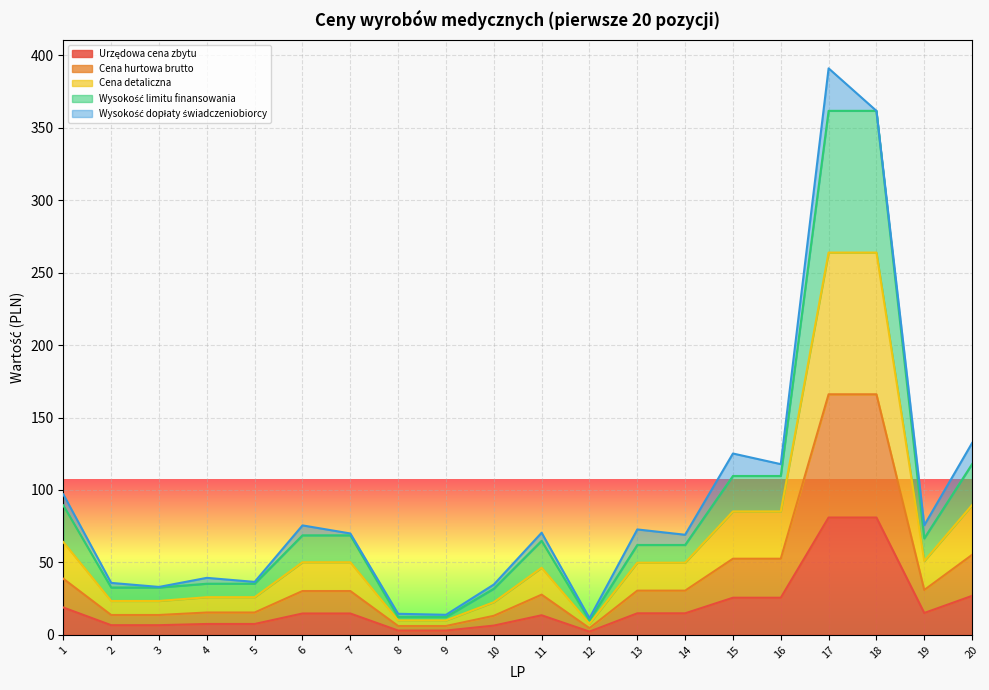

The Wysokość limitu finansowania series shows 31.9 at 10. True or false?

True